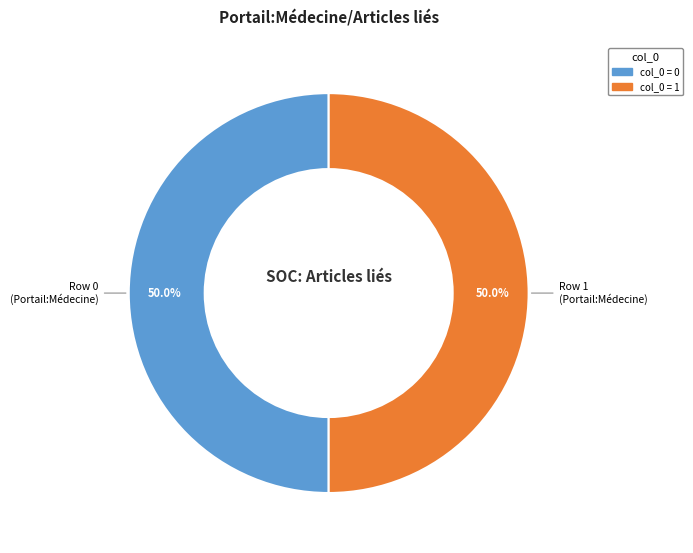

To the nearest percent, what is the average slice percentage?

50%